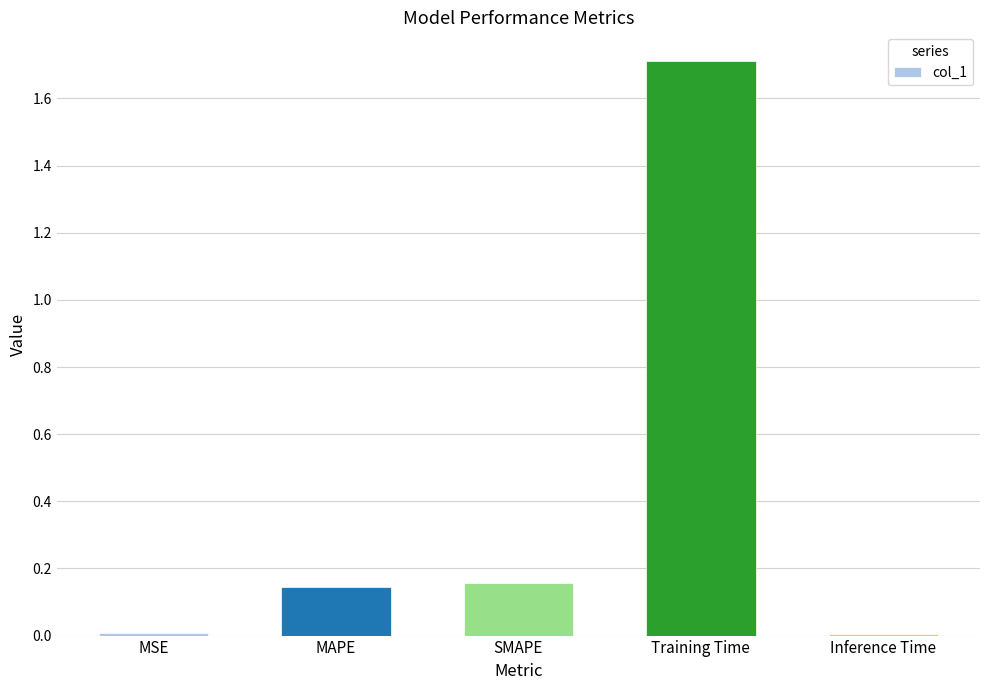

What is the difference between the values at SMAPE and Training Time?

1.6